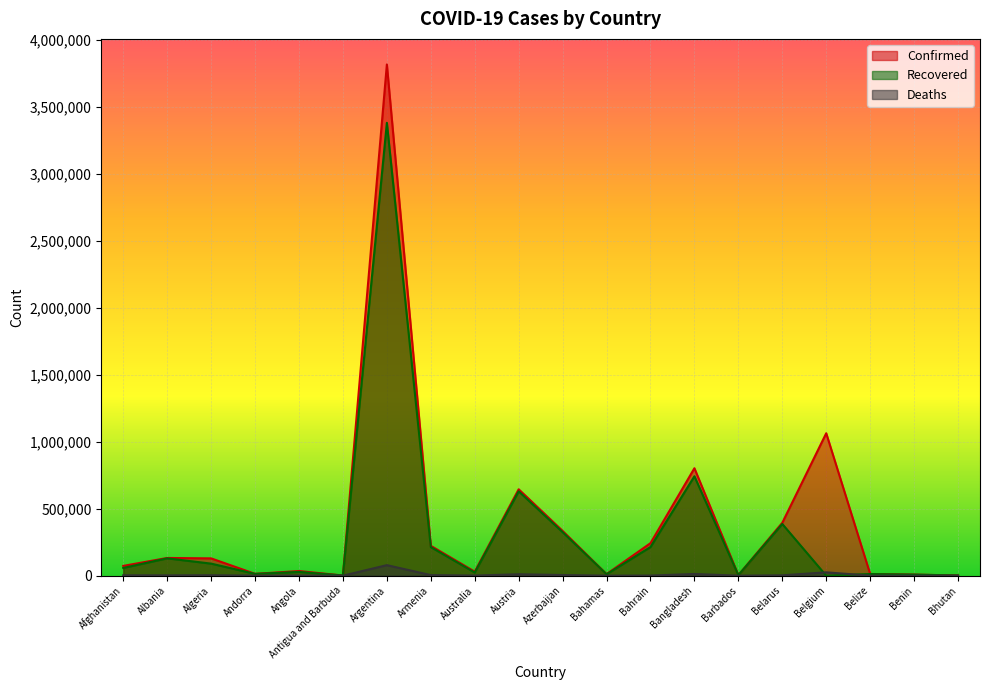

Rank the categories by Recovered value from highest to lowest.

Argentina, Bangladesh, Austria, Belarus, Azerbaijan, Bahrain, Armenia, Albania, Algeria, Afghanistan, Angola, Australia, Andorra, Belize, Bahamas, Benin, Barbados, Bhutan, Antigua and Barbuda, Belgium